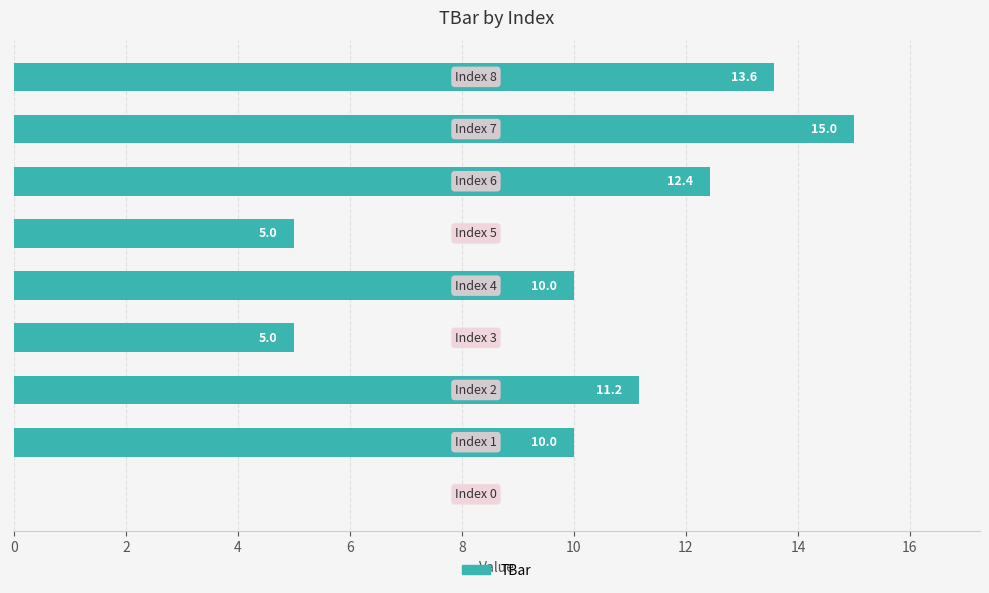

What is the maximum value shown in the chart?

15.0